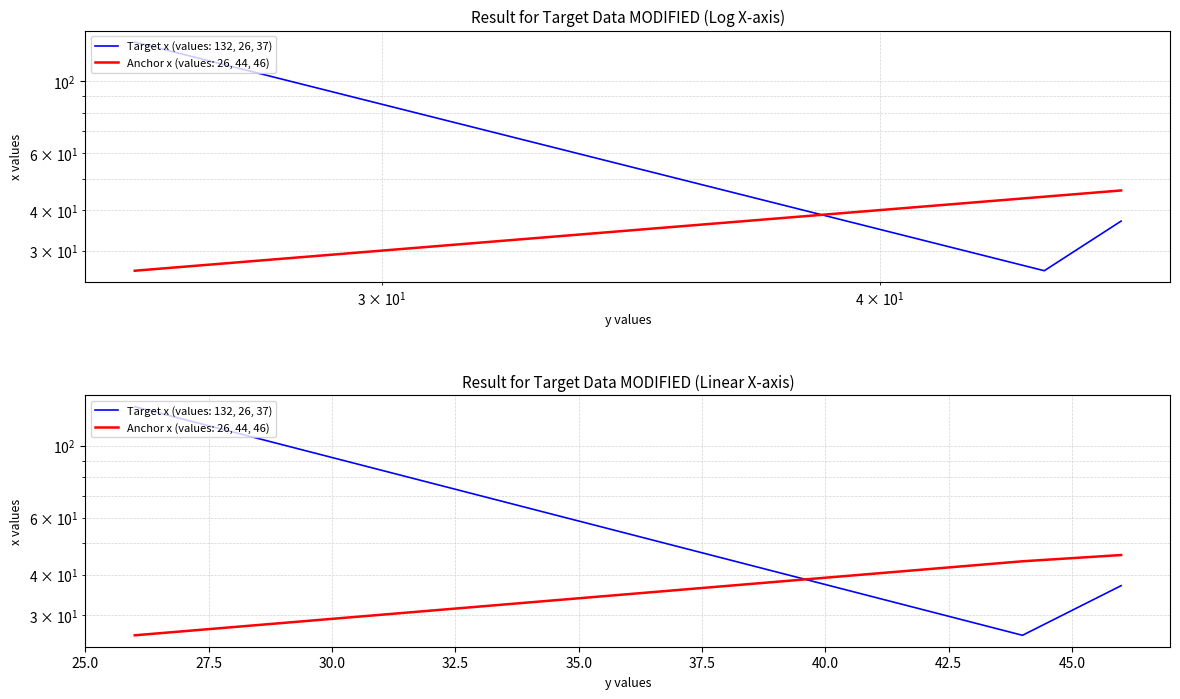

Which series has the largest total across all categories?

Target_x